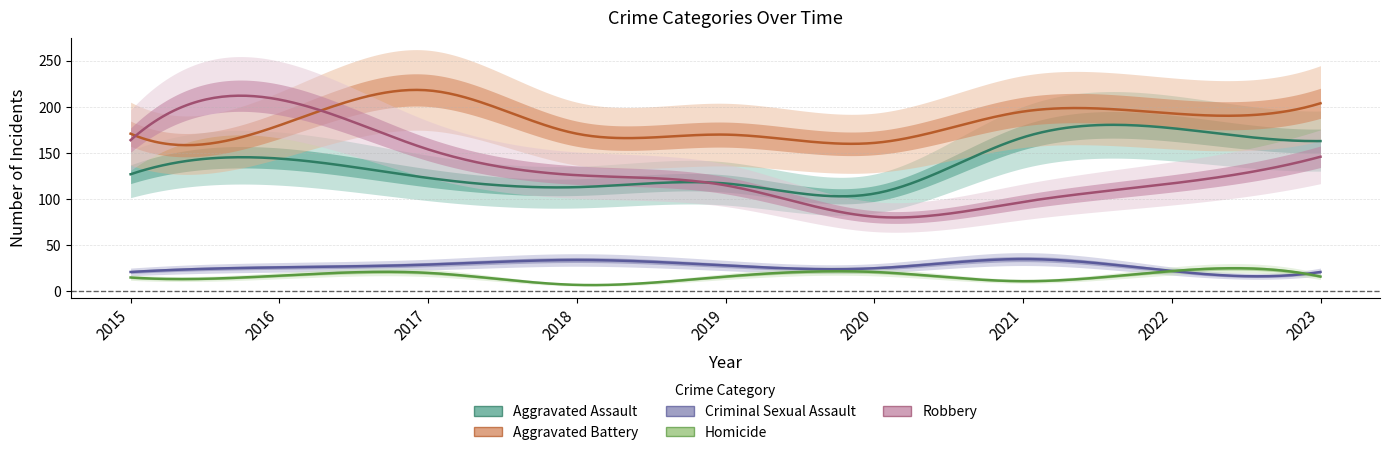

What is the spread (max minus min) of values at 2020?

140